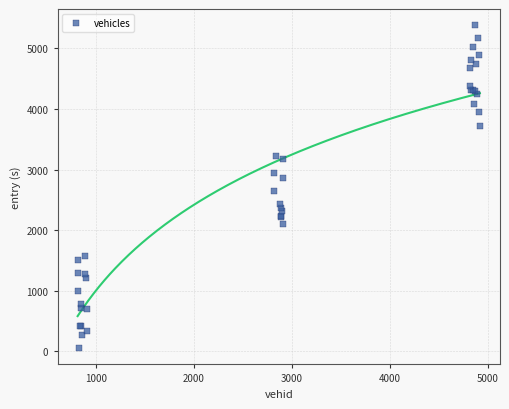

What Y value in the scatter plot is closest to 2716?

2644.9